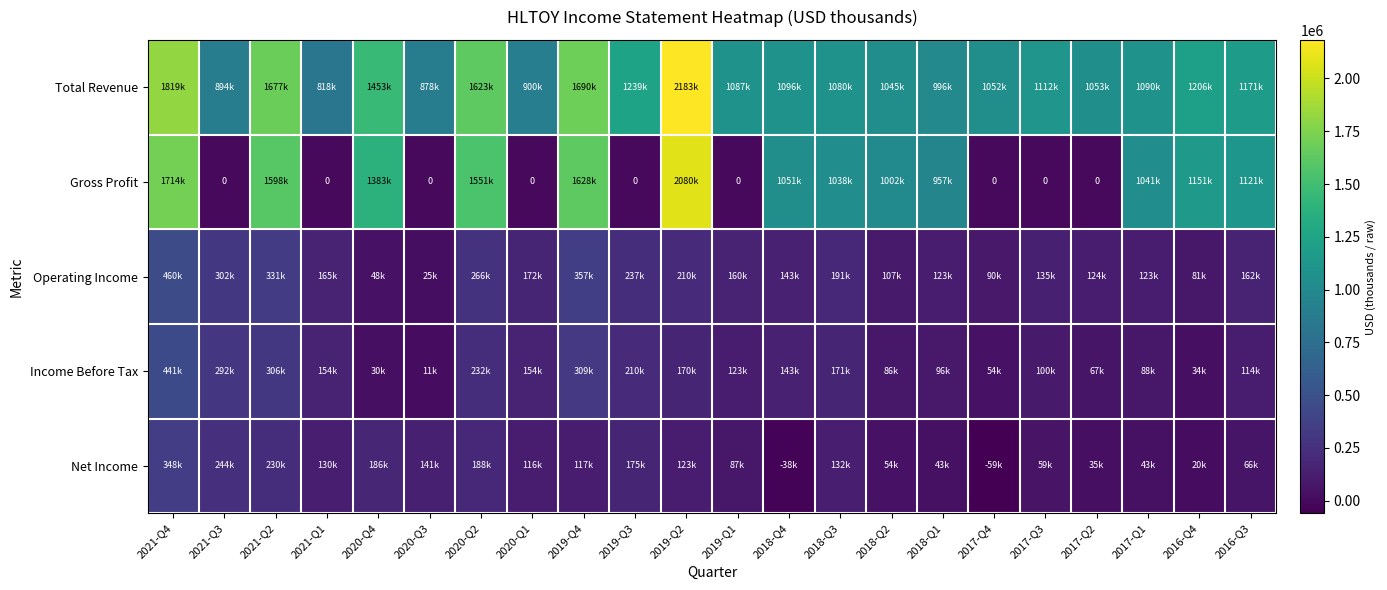

Rank the categories by Operating Income value from highest to lowest.

2021-Q4, 2019-Q4, 2021-Q2, 2021-Q3, 2020-Q2, 2019-Q3, 2019-Q2, 2018-Q3, 2020-Q1, 2021-Q1, 2016-Q3, 2019-Q1, 2018-Q4, 2017-Q3, 2017-Q2, 2018-Q1, 2017-Q1, 2018-Q2, 2017-Q4, 2016-Q4, 2020-Q4, 2020-Q3